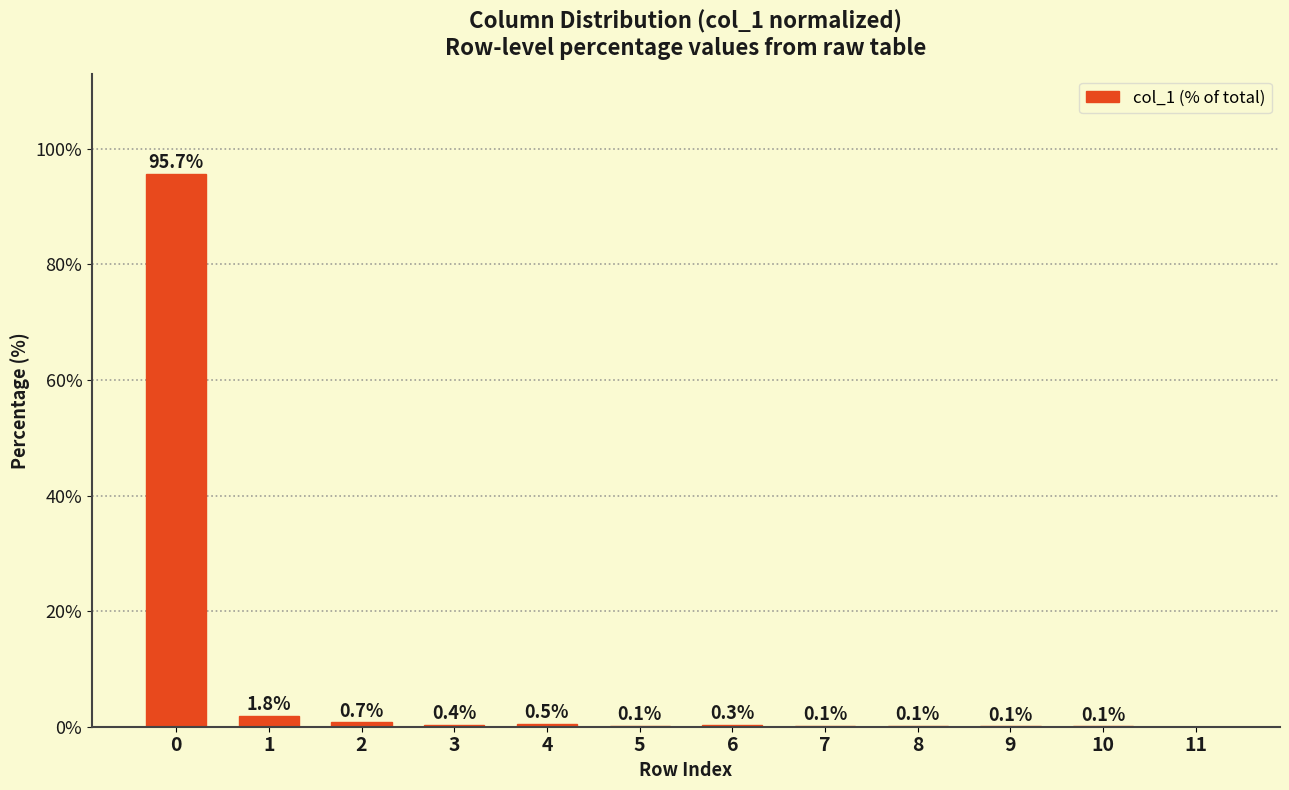

What is the sum of all values?

100.0